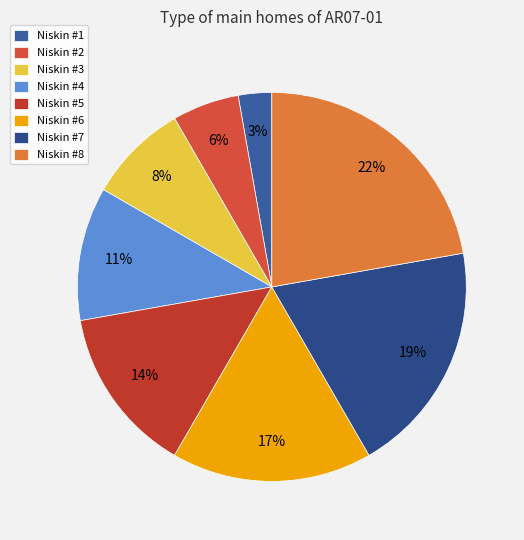

How many segments does this pie chart have?

8